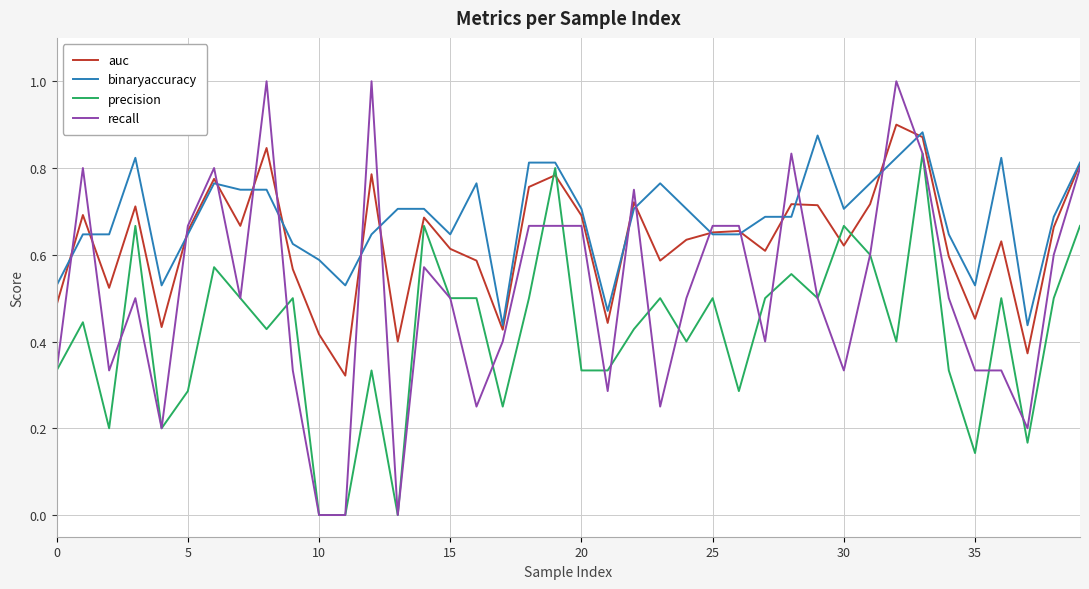

Which series has the widest spread of values?

recall